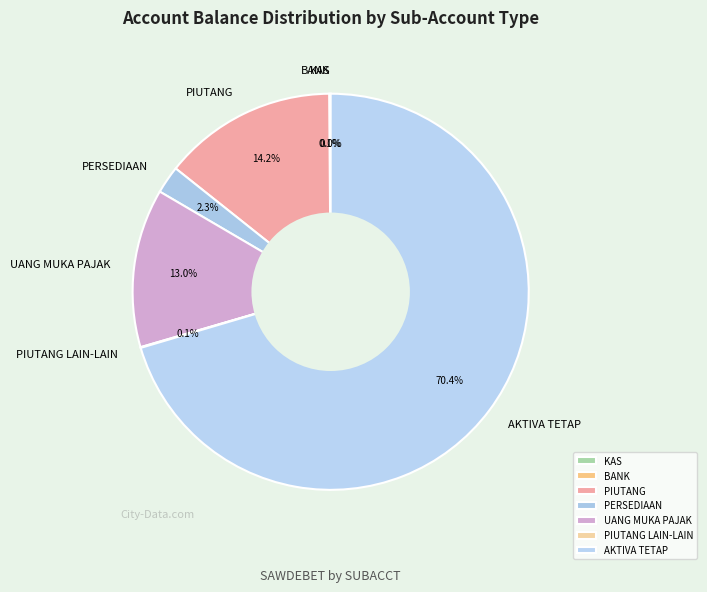

Which slice is the largest?

AKTIVA TETAP